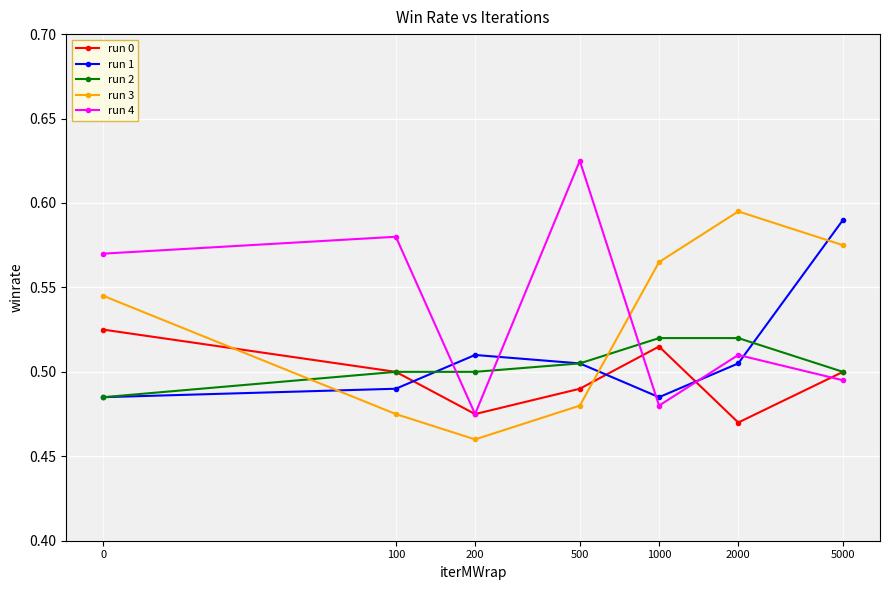

Does the chart display data point markers on the line(s)?

Yes